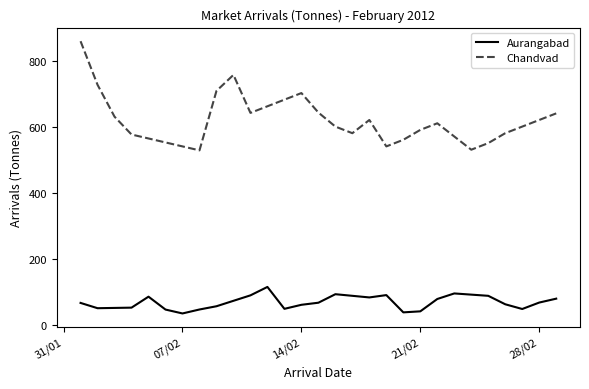

What is the highest value of the Aurangabad series?

114.5